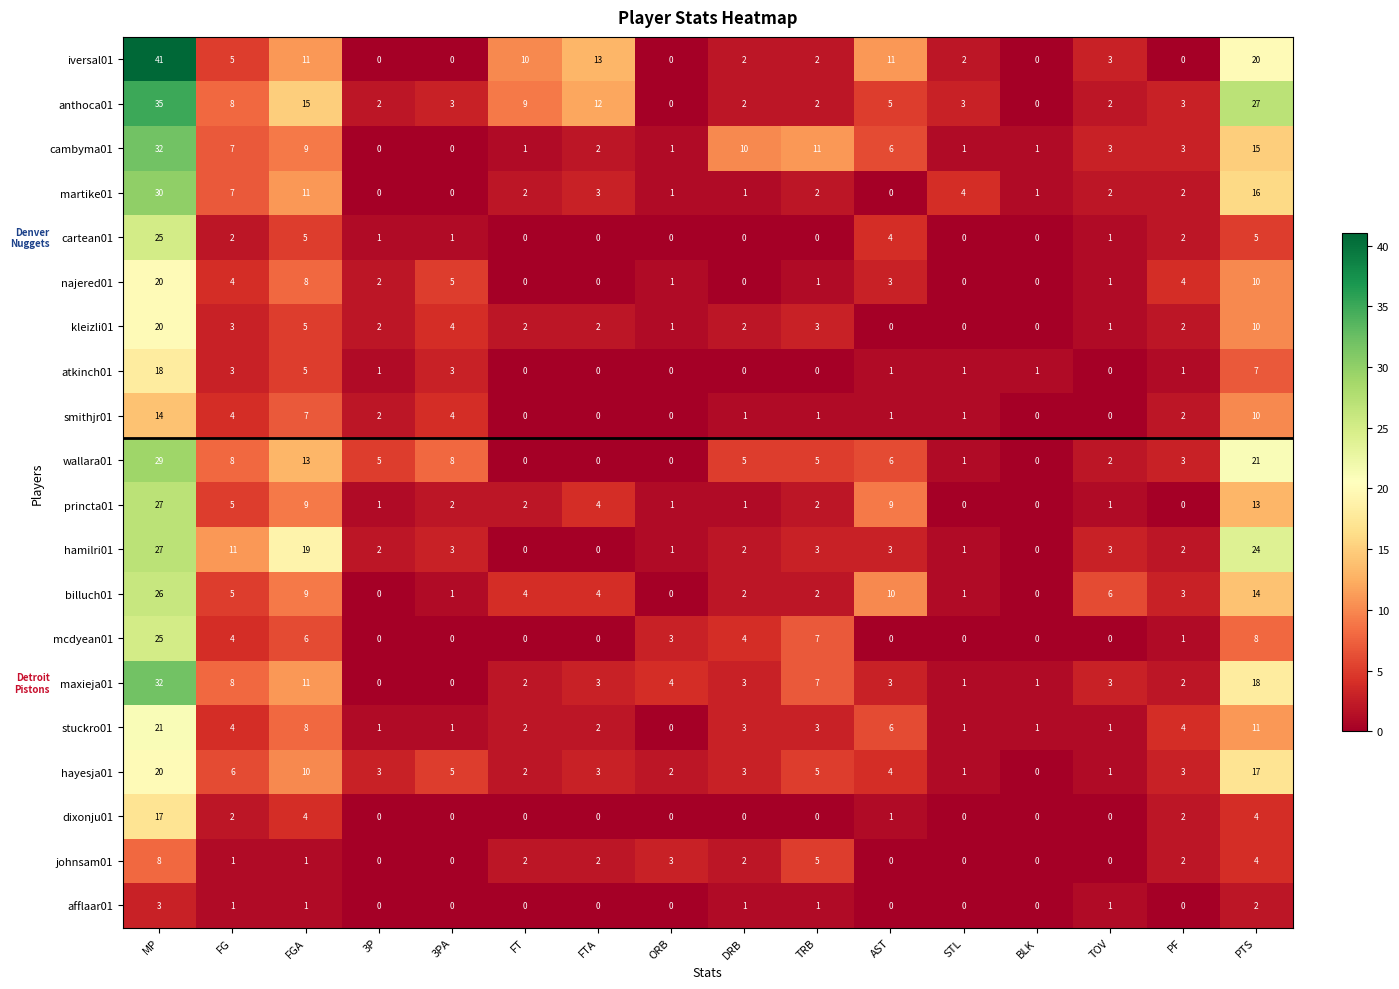

At how many categories does at least one series exceed 38?

1